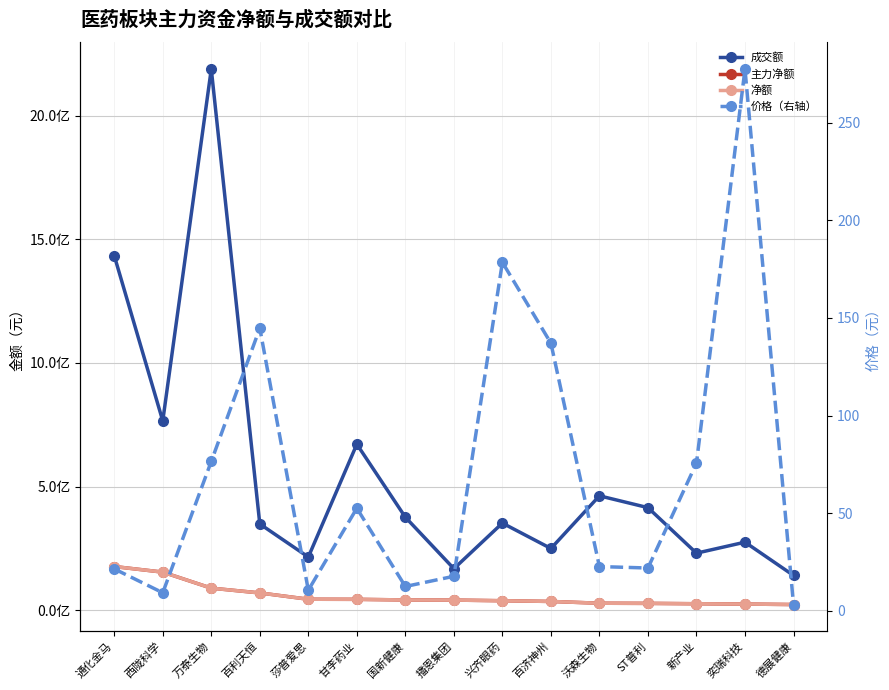

Is the value of 主力净额 at 奕瑞科技 greater than the value of 净额 at 奕瑞科技?

No